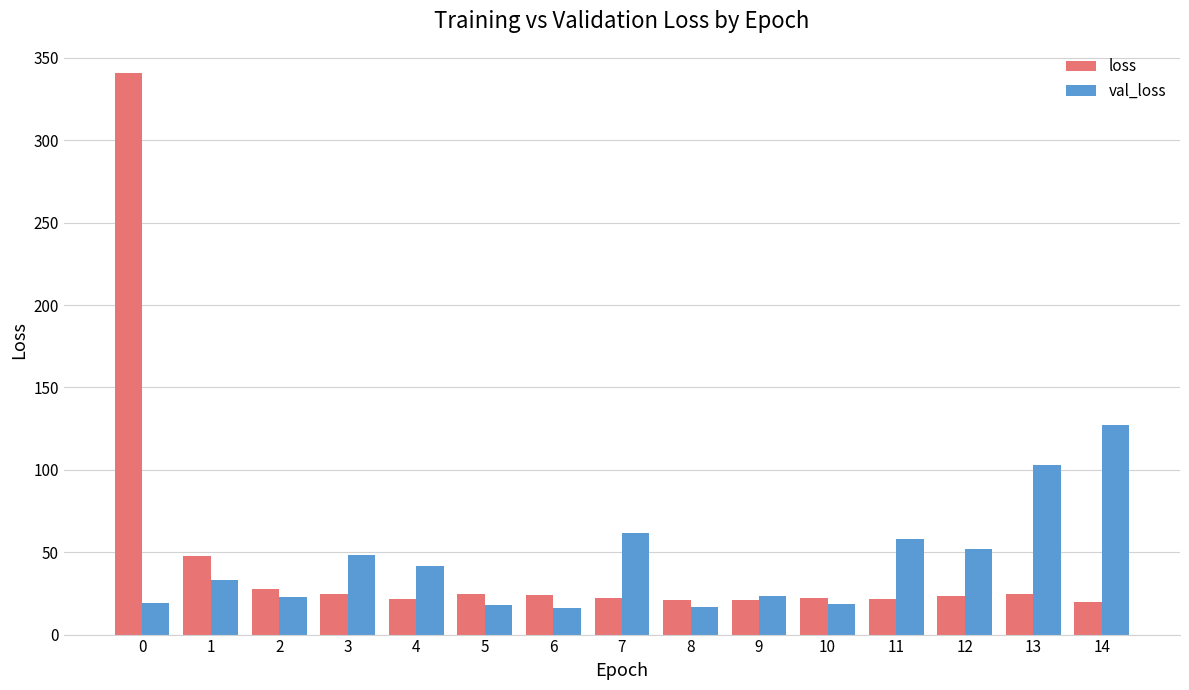

How many bars are there in each group?

2